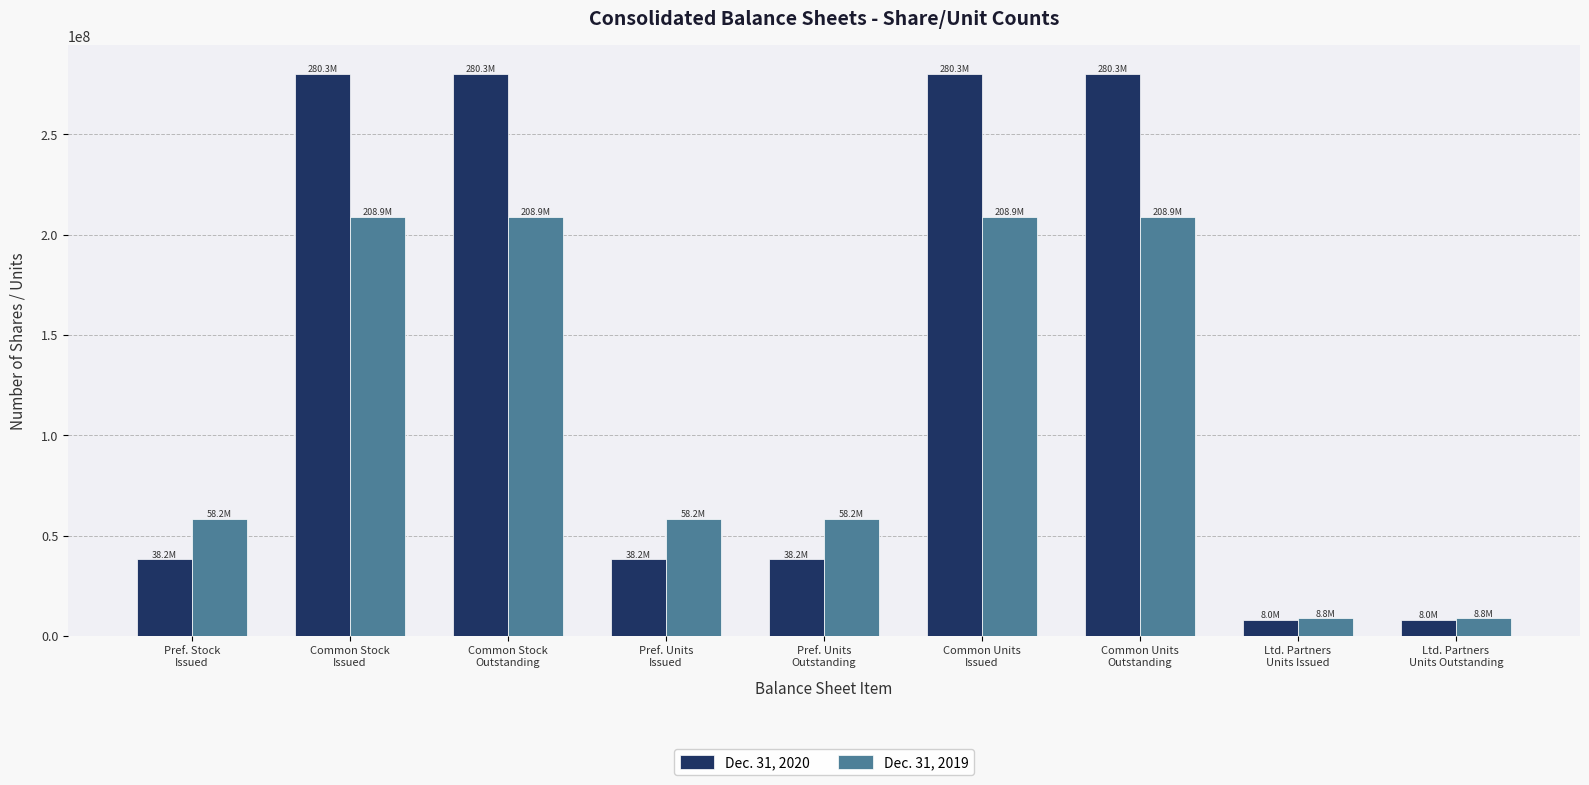

What is the approximate value of Dec. 31, 2019 at Pref. Stock
Issued, to the nearest 50?

58250000